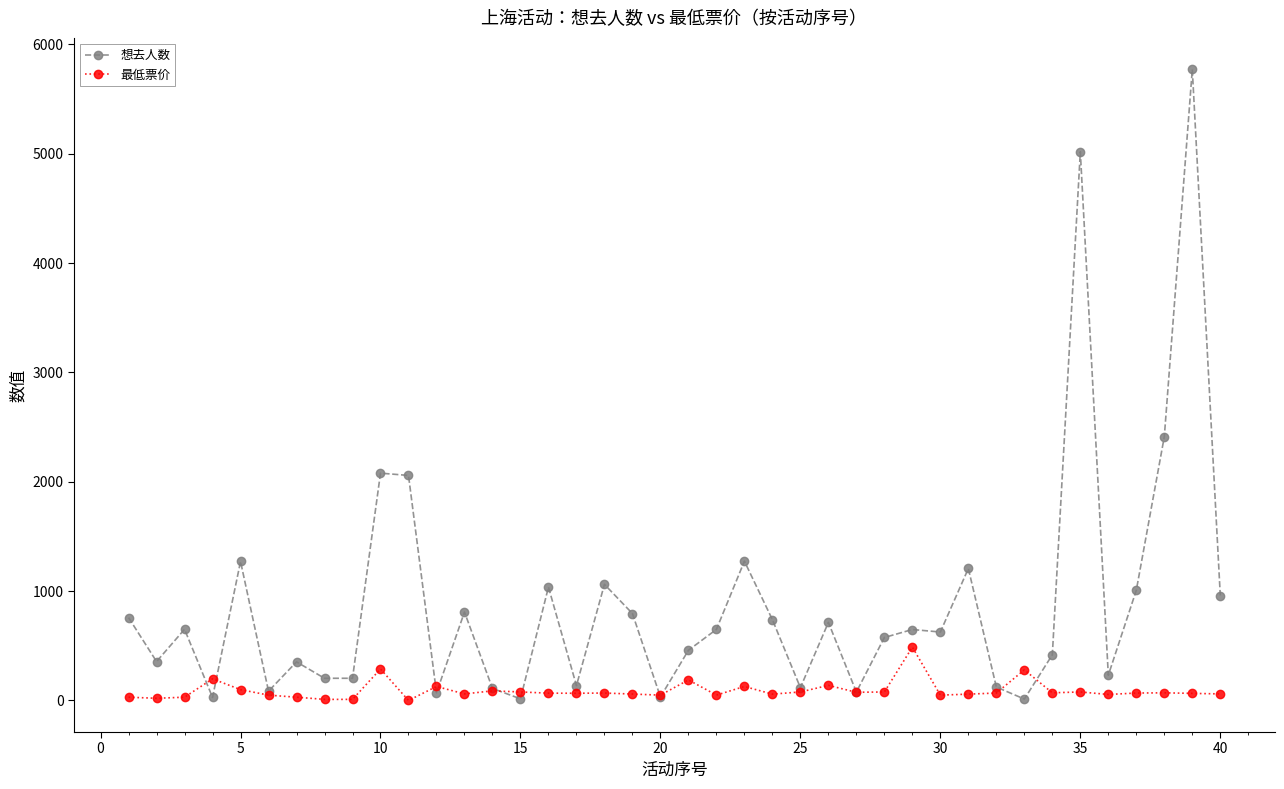

True or false: 想去人数 has more than 1 interior local peaks.

True